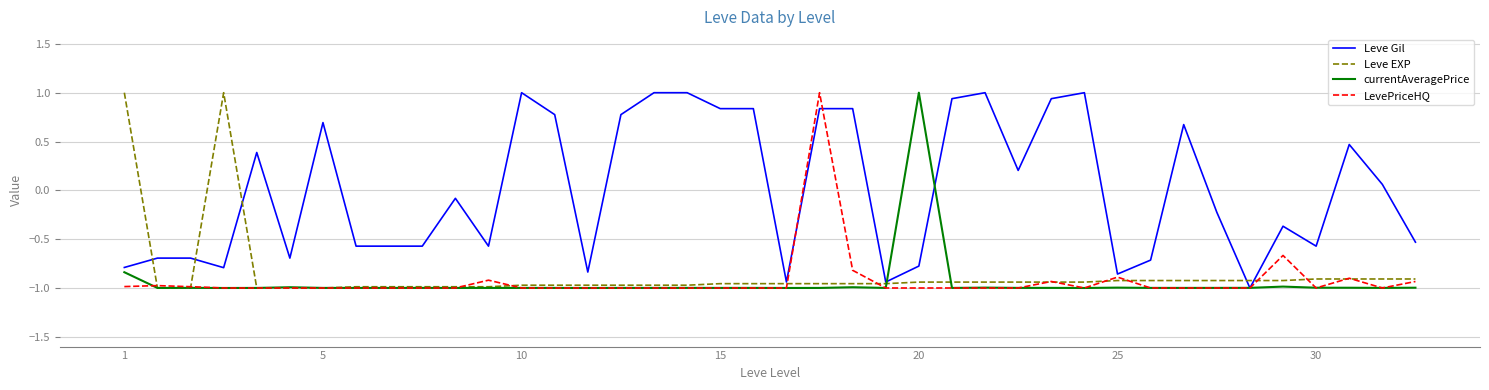

Which series has the largest total across all categories?

Leve Gil